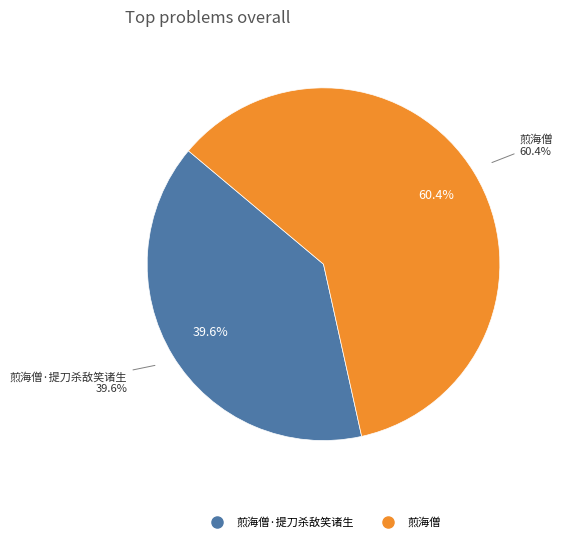

Does 煎海僧·提刀杀敌笑诸生 represent more than half of the total?

No